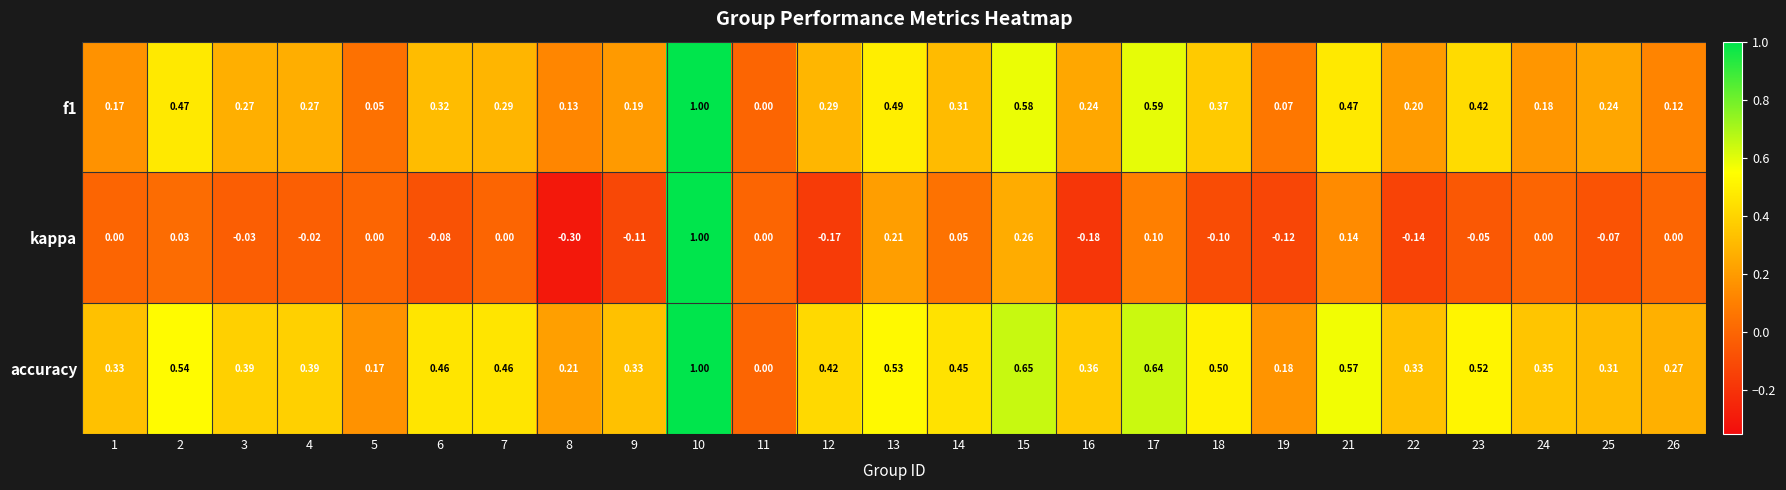

Which series has the largest range (max minus min)?

kappa